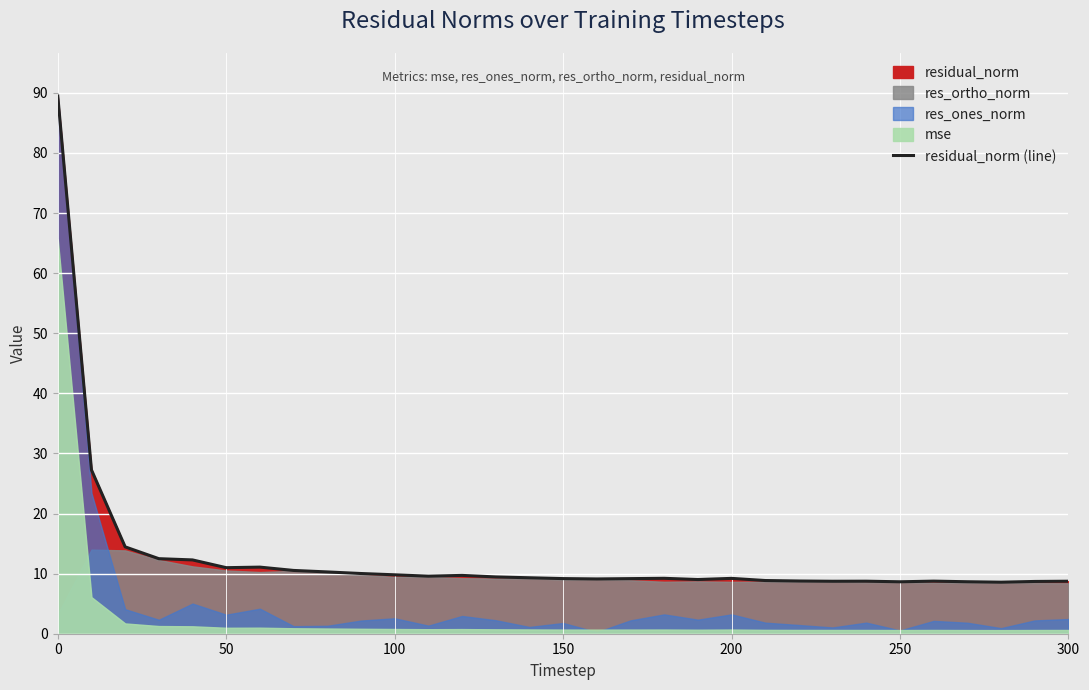

Is it true that residual_norm (line) equals 9.8 at 100?

True